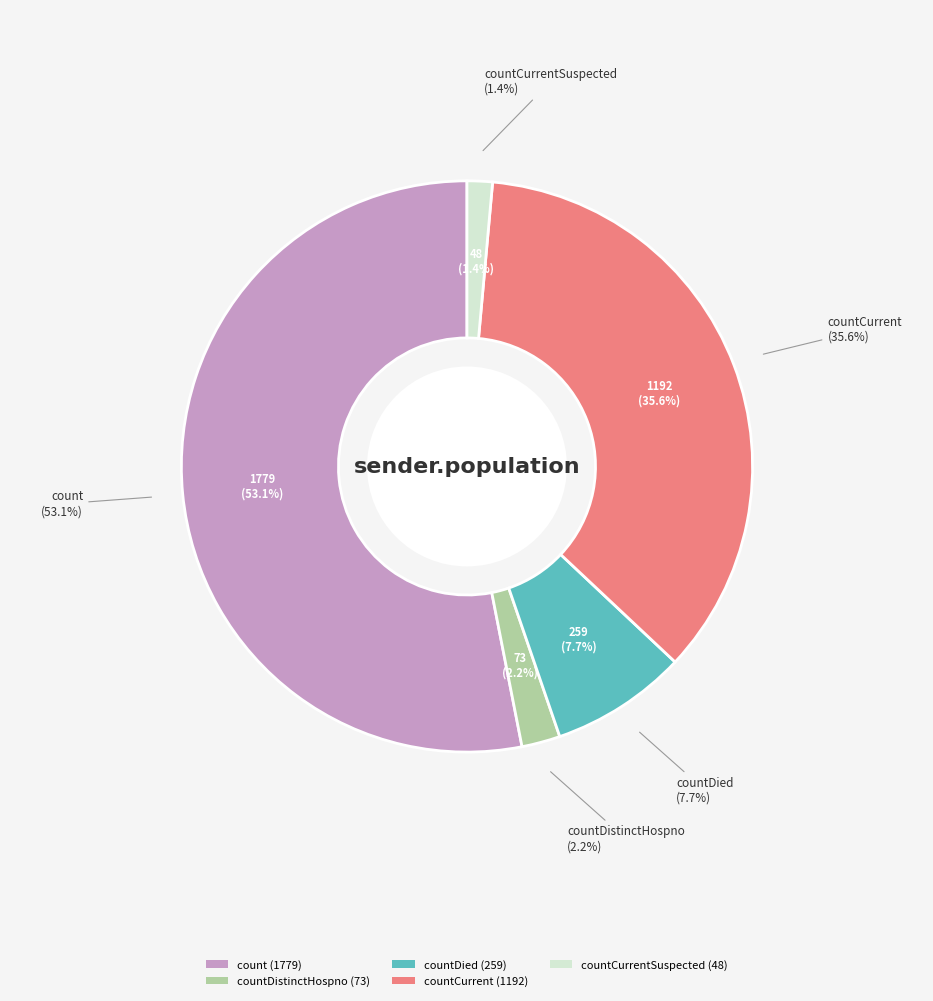

Rank the categories by value from lowest to highest.

countCurrentSuspected, countDistinctHospno, countDied, countCurrent, count